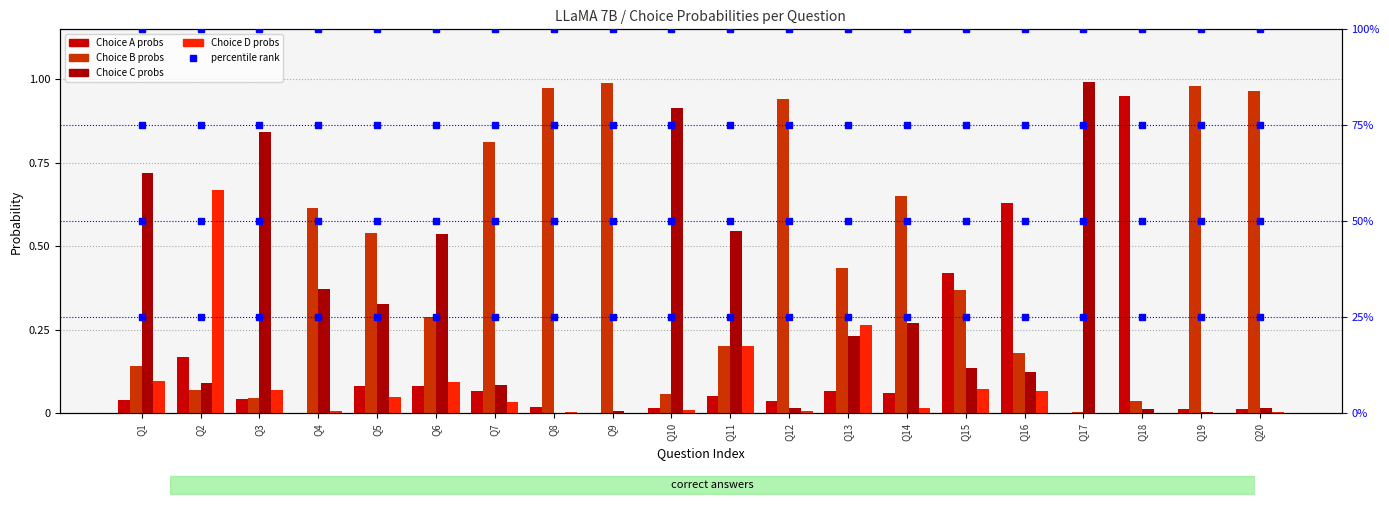

The value of 100% at Q12 is 0.6. True or false?

False